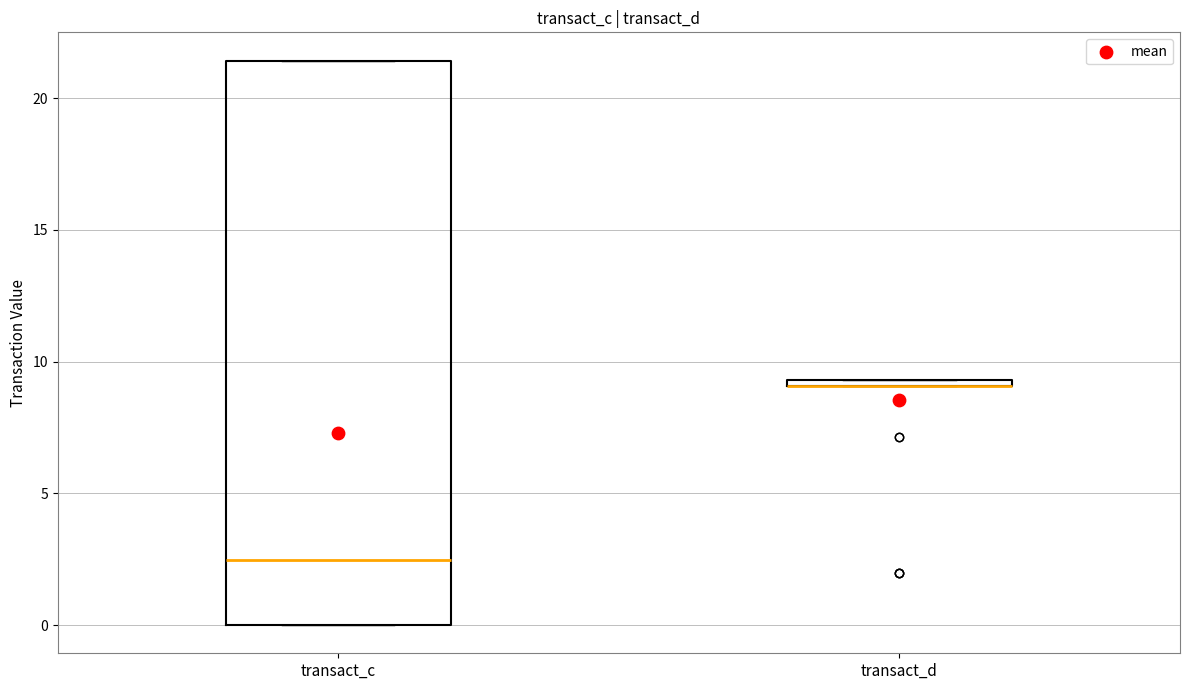

Which box is the tallest, from its lower edge to its upper edge?

transact_c